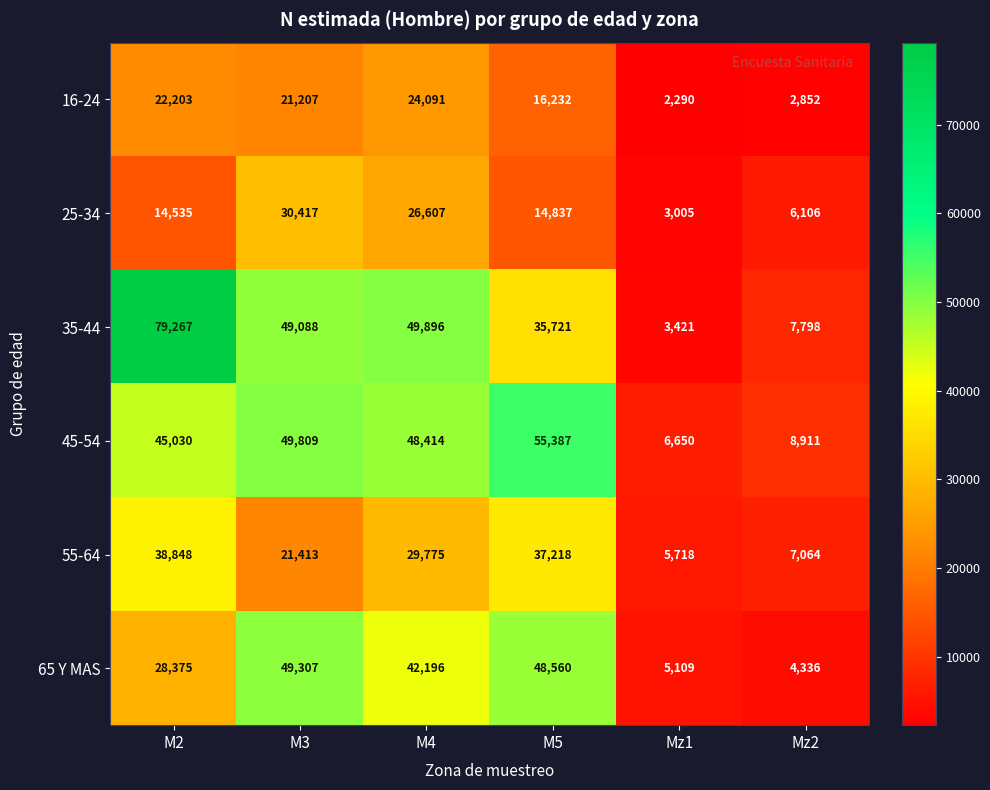

What is the approximate value of 25-34 at Mz2, to the nearest 10?

6110